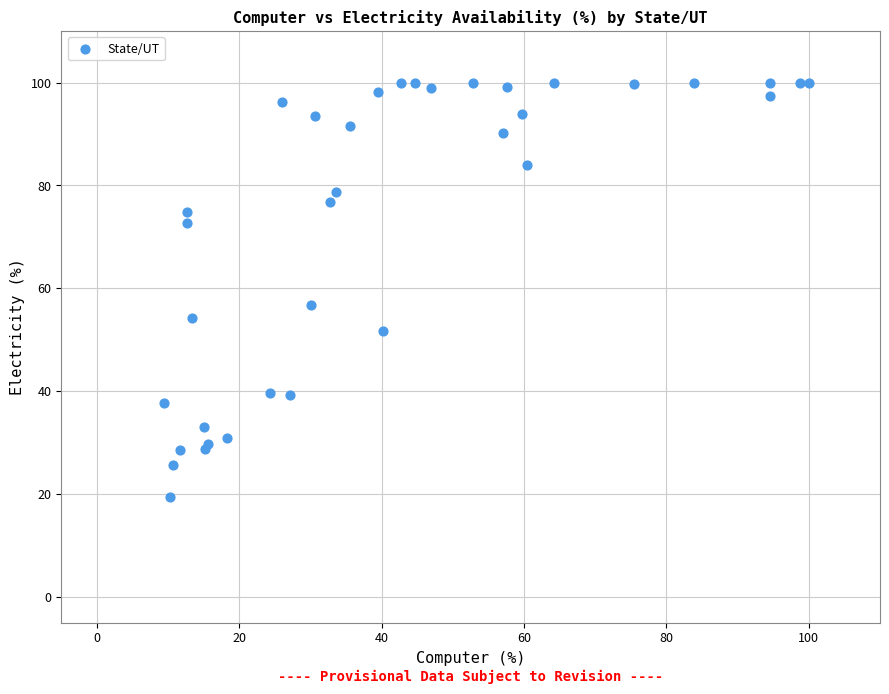

What Y value in the scatter plot is closest to 59?

56.7